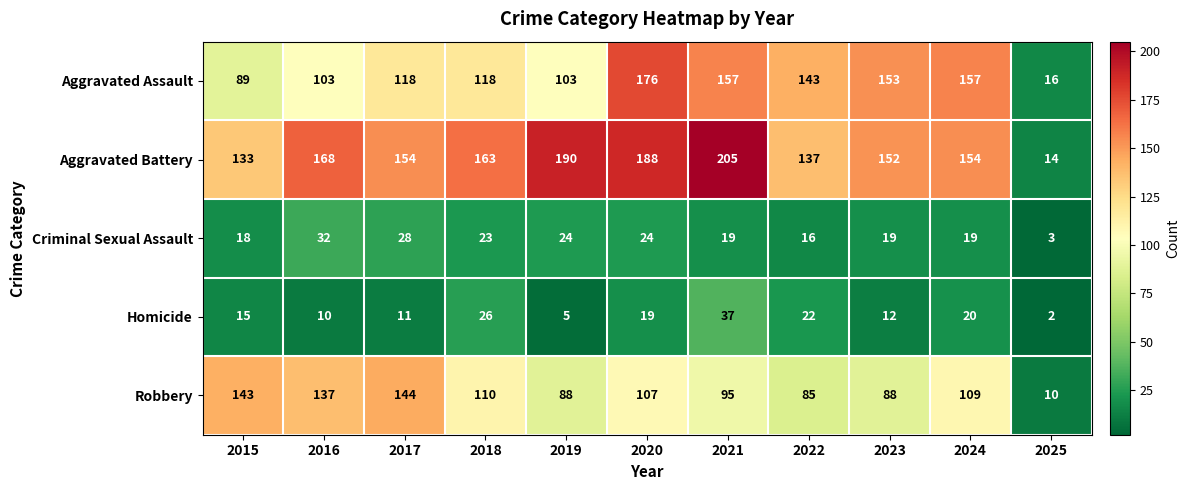

What is the difference between the Homicide values at 2025 and 2023?

10